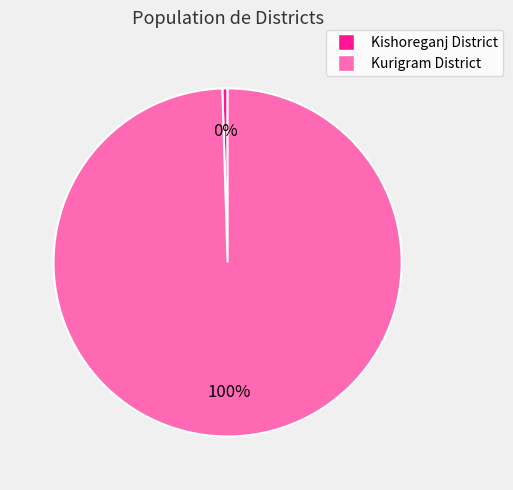

Combined, do Kurigram District and Kishoreganj District account for over 50%?

Yes